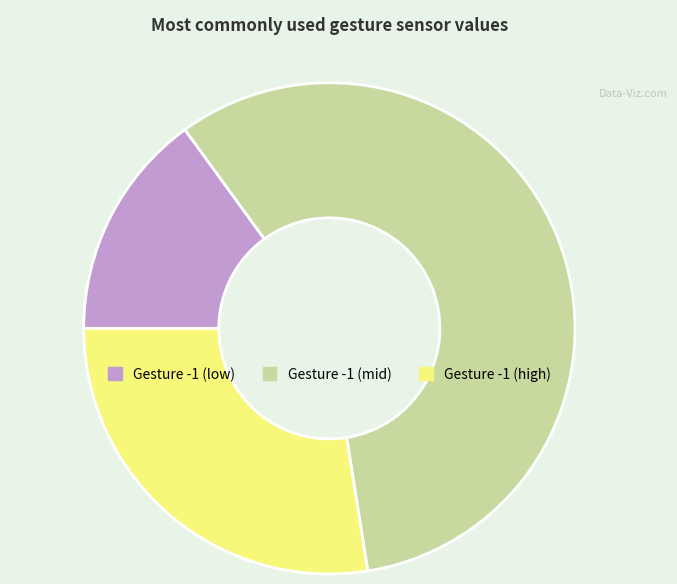

Does Gesture -1 (mid) account for over 50% of the chart?

Yes